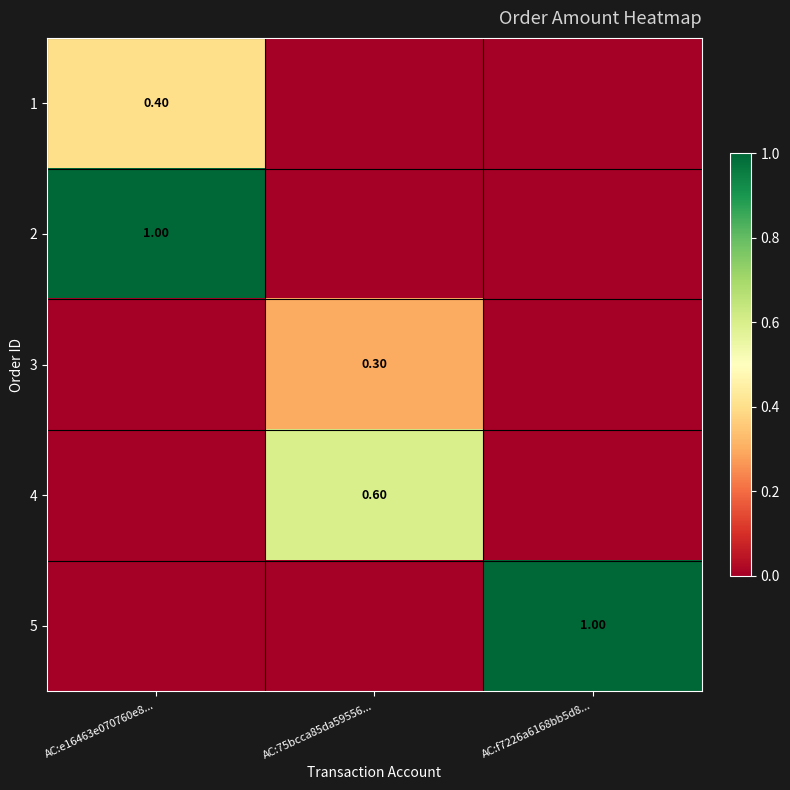

At which category is the sum across all series the highest?

AC:e16463e070760e8...